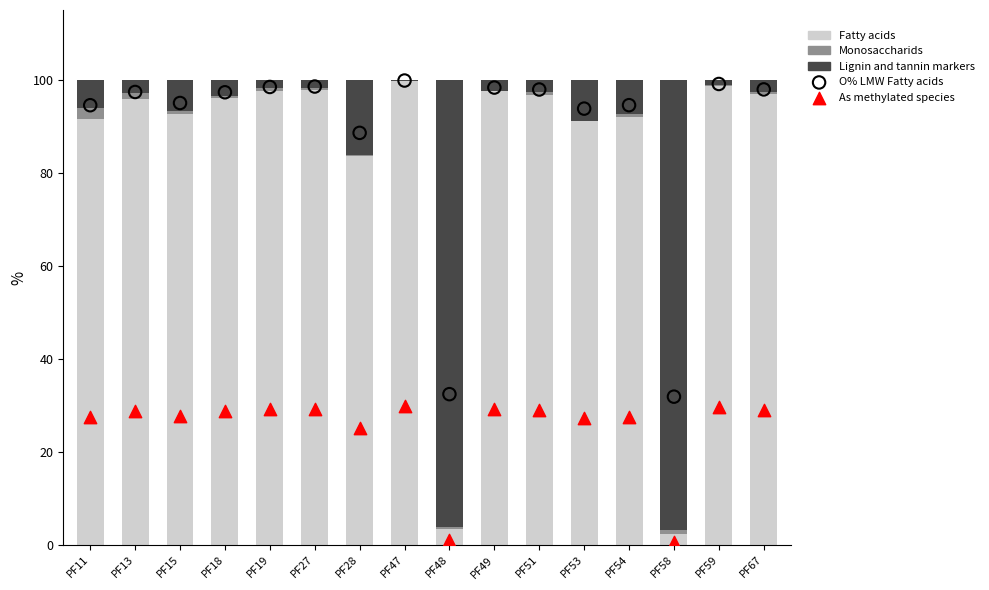

Which series has the largest total across all categories?

O% LMW Fatty acids